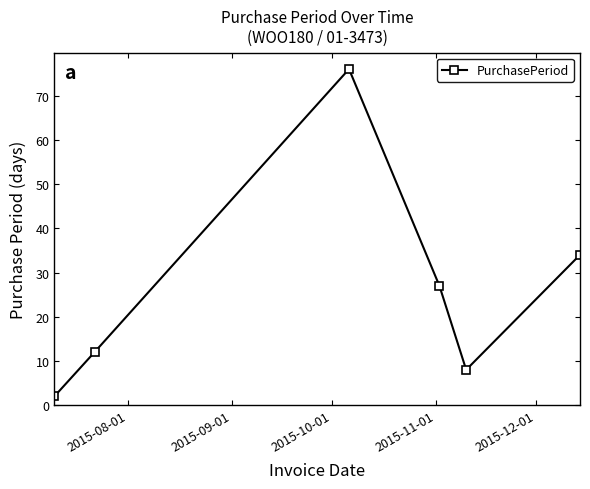

What is the difference between the second highest and second lowest values?

26